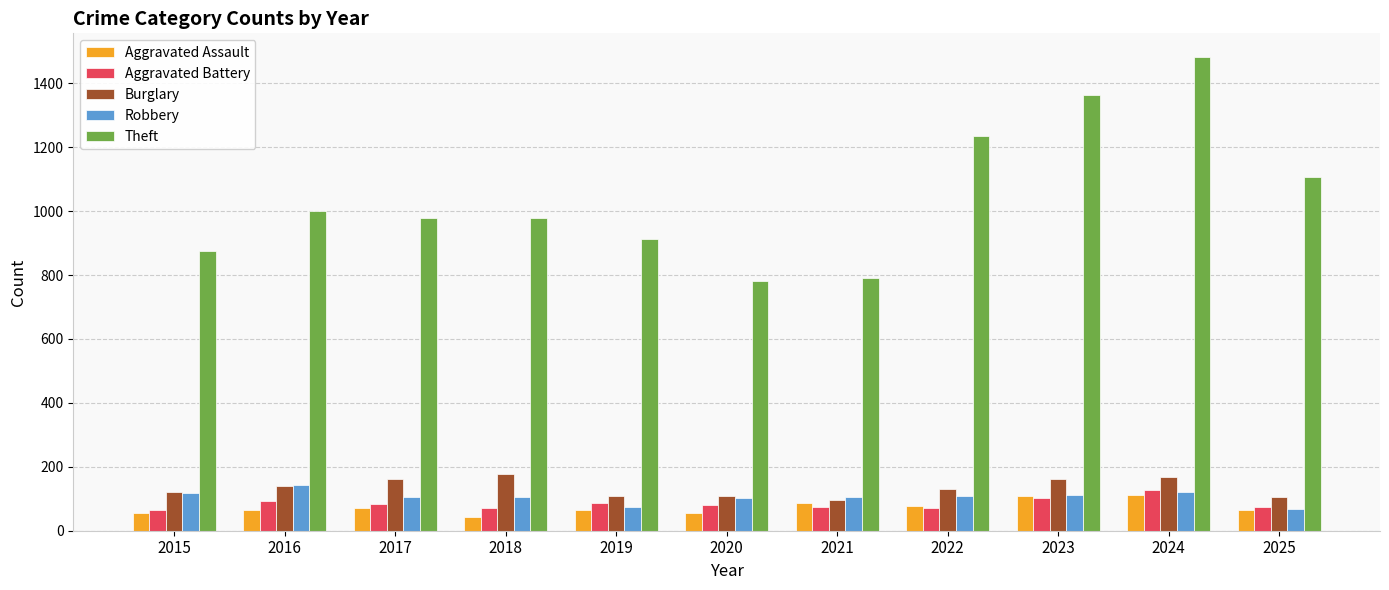

What are all the series names shown in the legend?

Aggravated Assault, Aggravated Battery, Burglary, Robbery, Theft